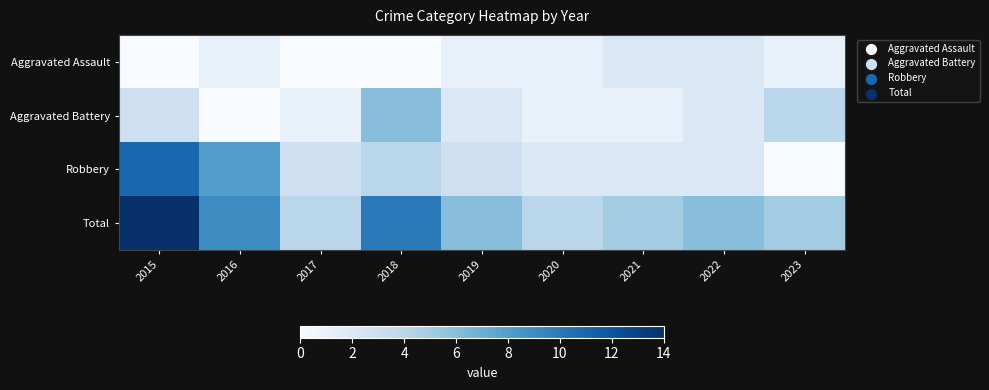

Which series has the largest total across all categories?

Total